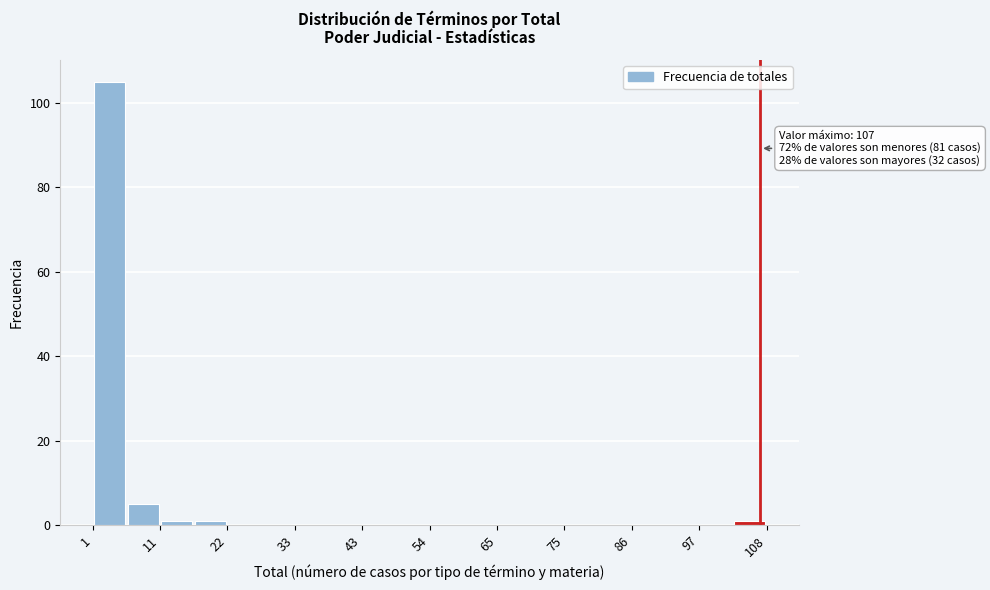

Read against the x-axis, roughly where is the centre of the tallest bar?

4